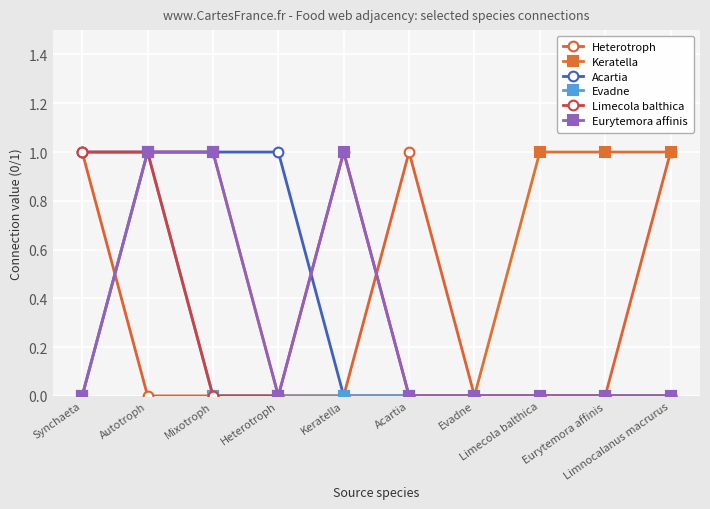

The Limecola balthica series shows 1 at Eurytemora affinis. True or false?

False